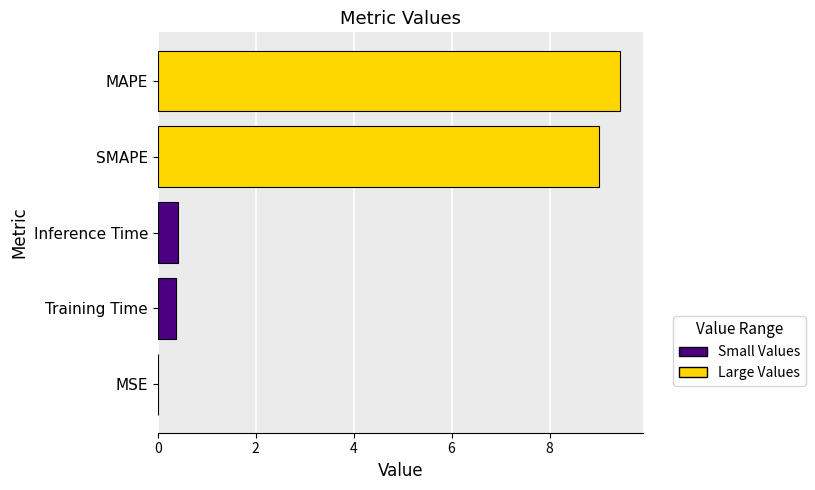

What is the sum of all values?

19.2